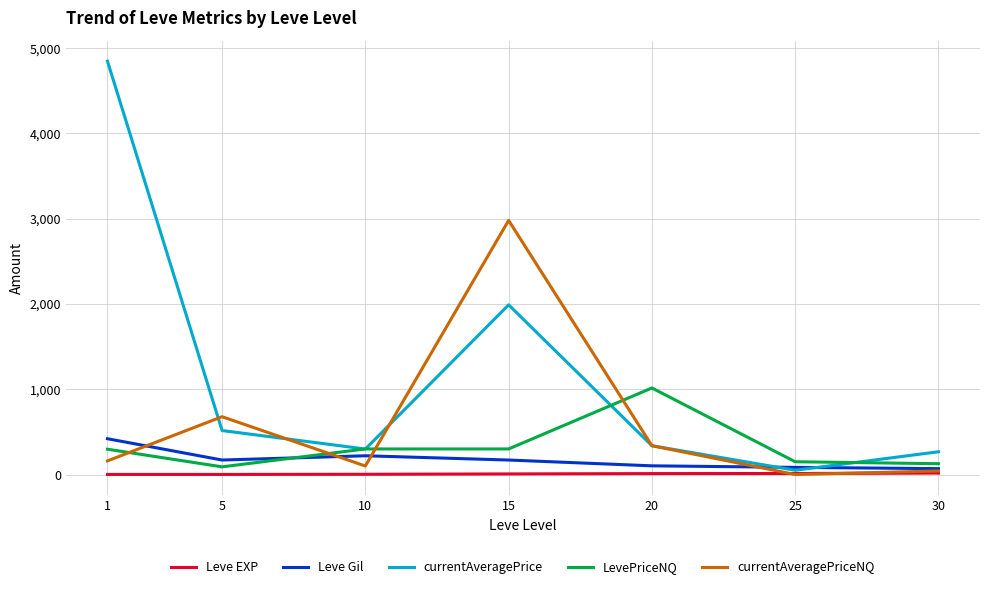

What is the sum of all currentAveragePriceNQ values?

4298